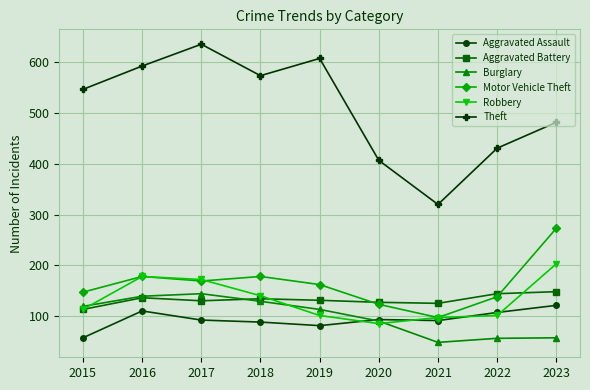

True or false: Aggravated Assault has more than 0 points higher than both neighbors.

True